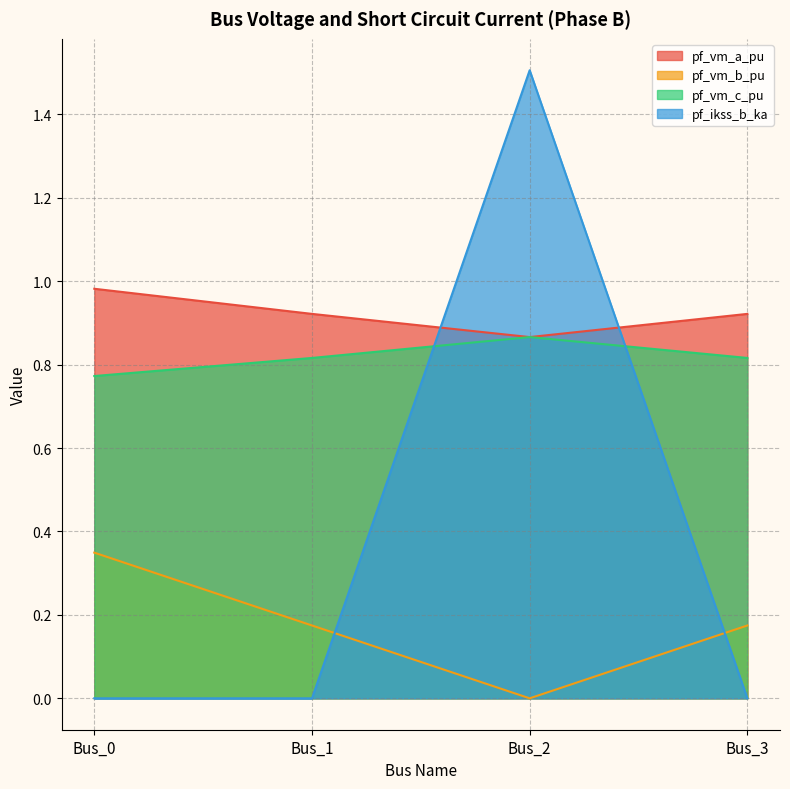

The pf_vm_a_pu series shows 0.2 at Bus_3. True or false?

False